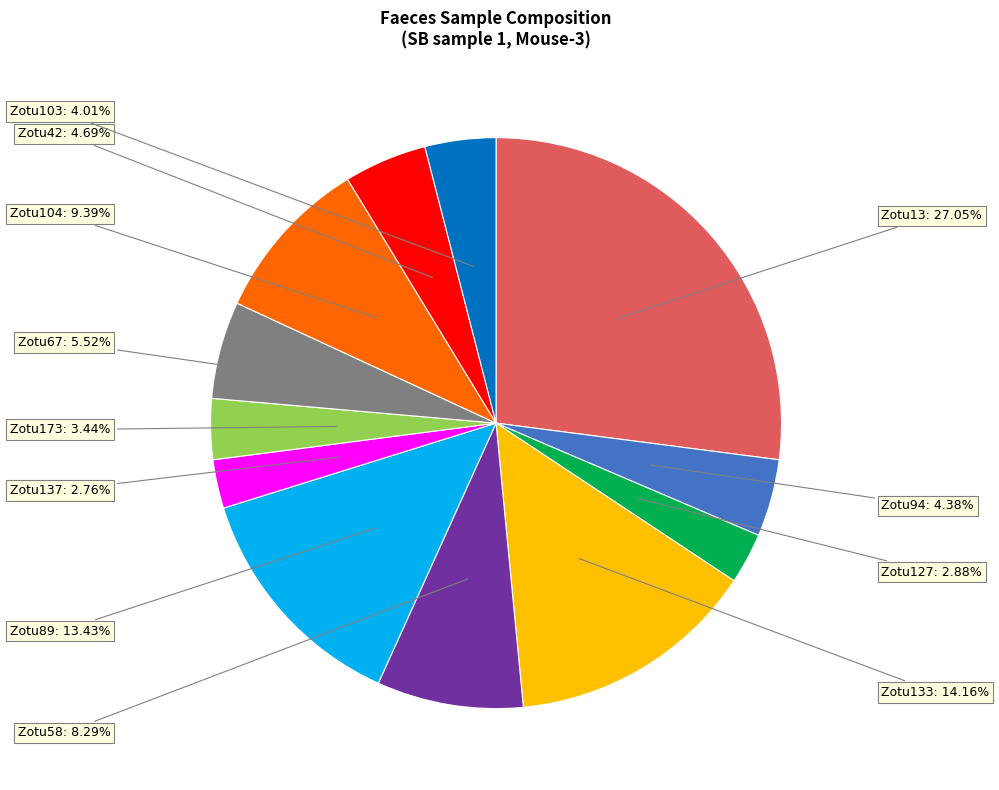

Count the number of slices in the pie.

12